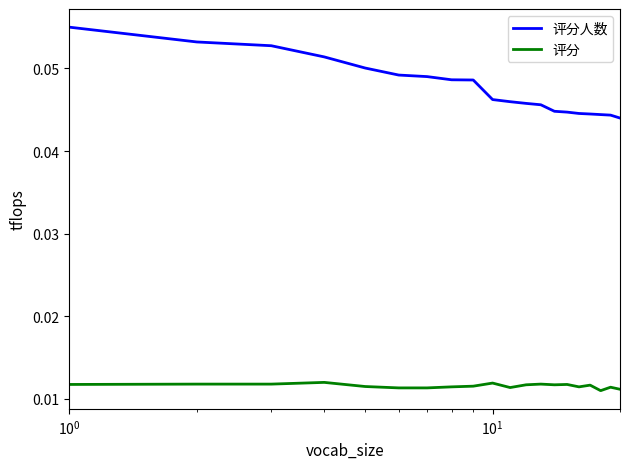

Which series has the largest range (max minus min)?

评分人数